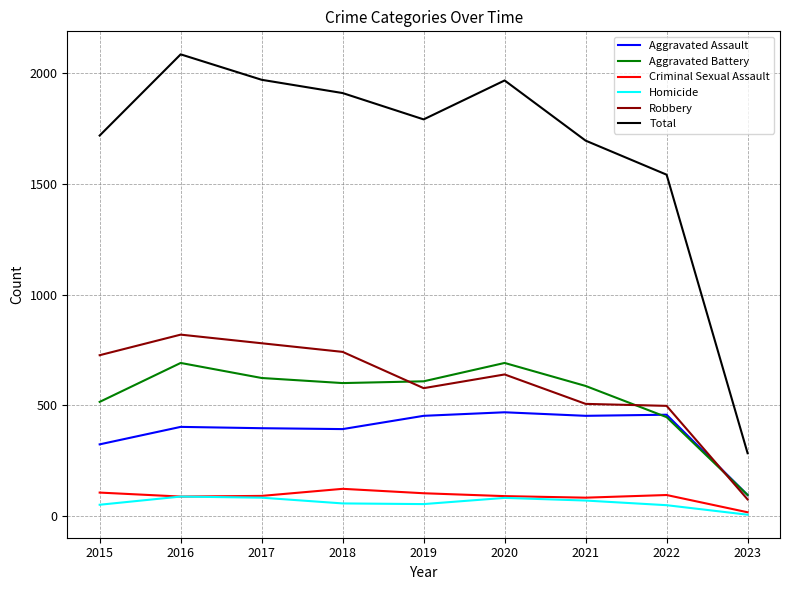

True or false: Aggravated Battery and Total intersect in this chart.

False